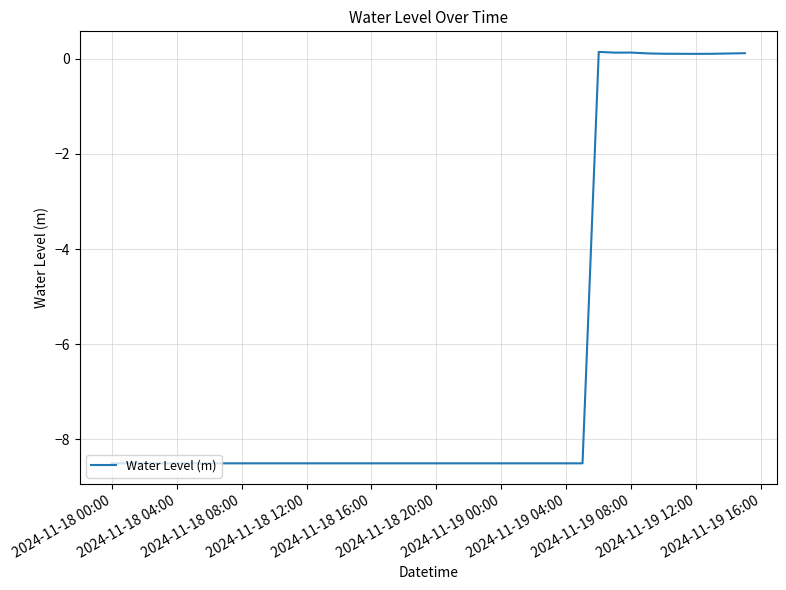

What is the average value?

-6.3